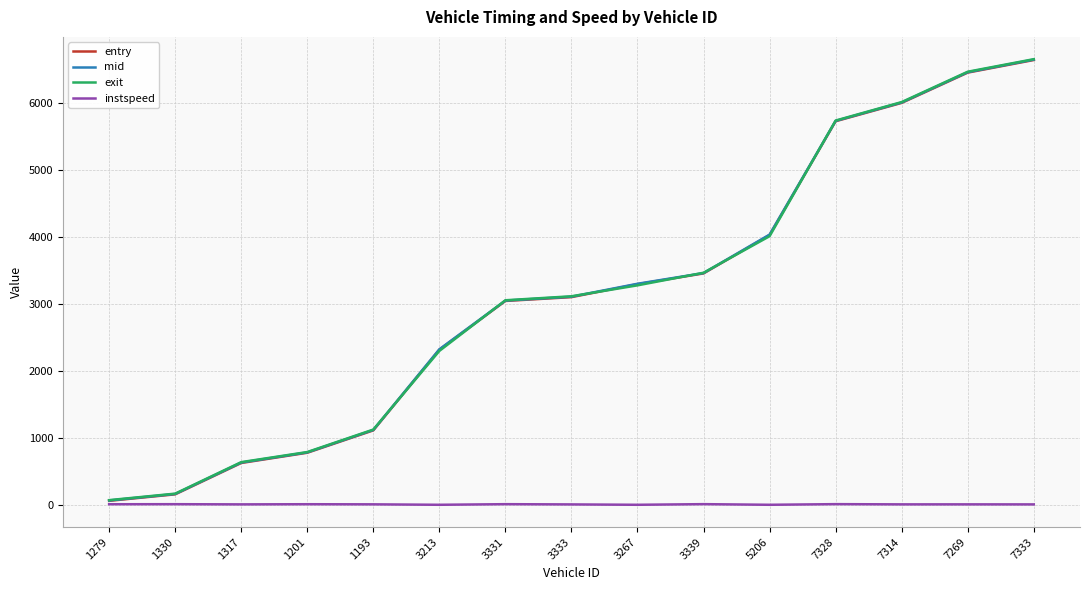

The mid series shows 11590.8 at 7333. True or false?

False